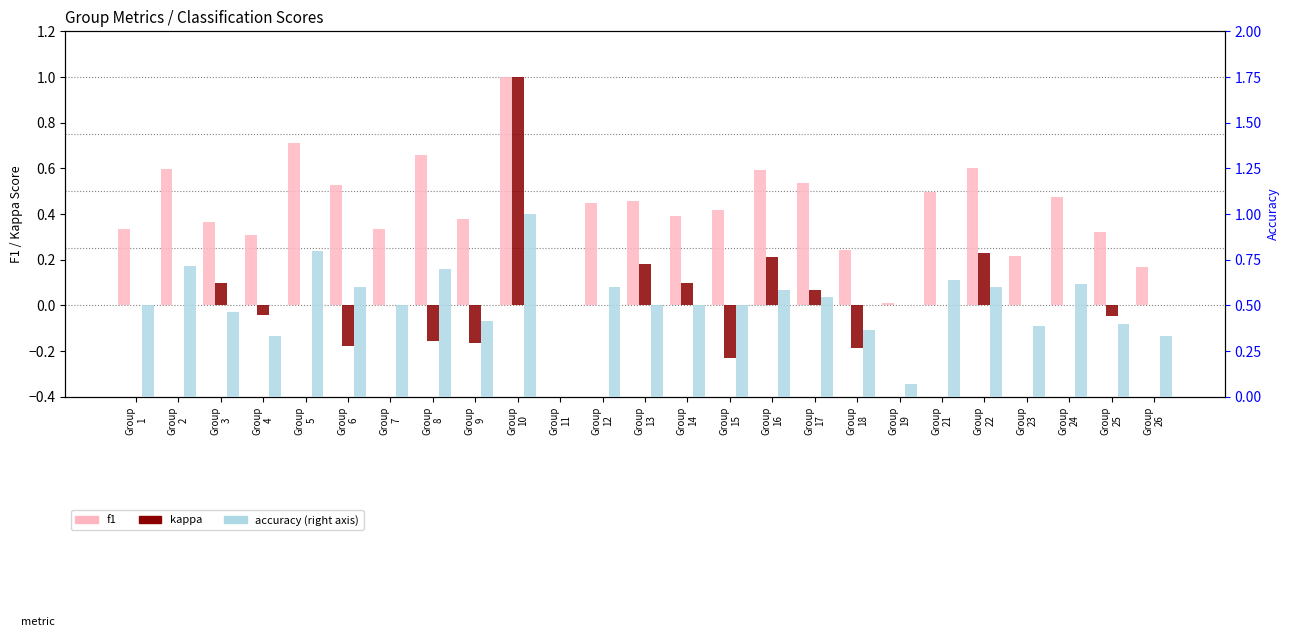

The kappa series shows 0.0 at Group
11. True or false?

True